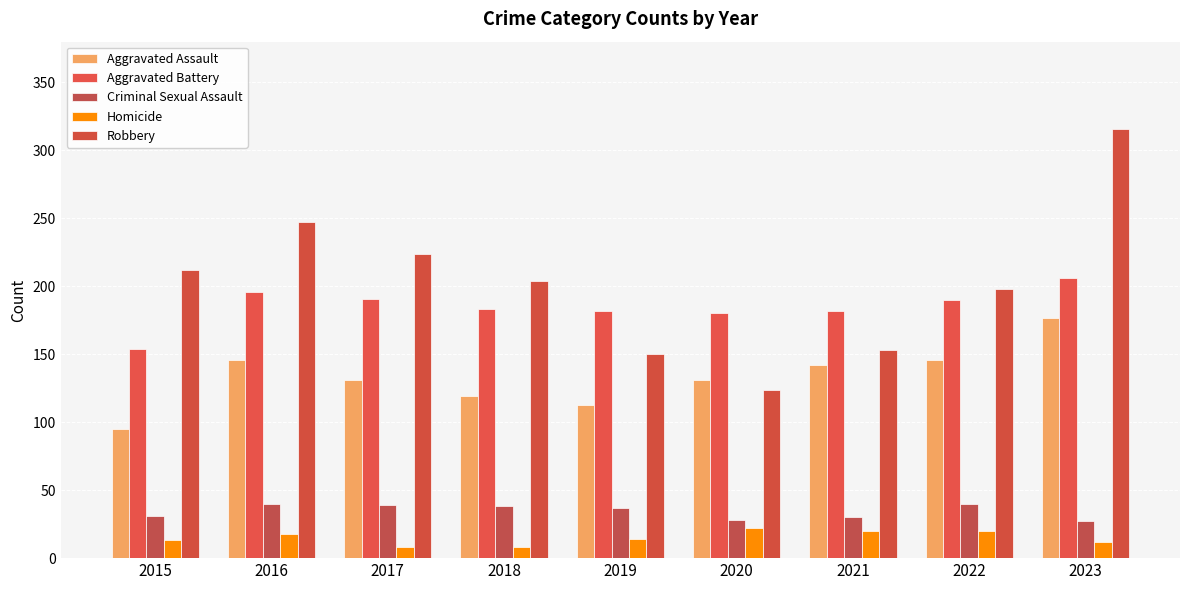

Between 2015 and 2022, which series saw the biggest shift?

Aggravated Assault